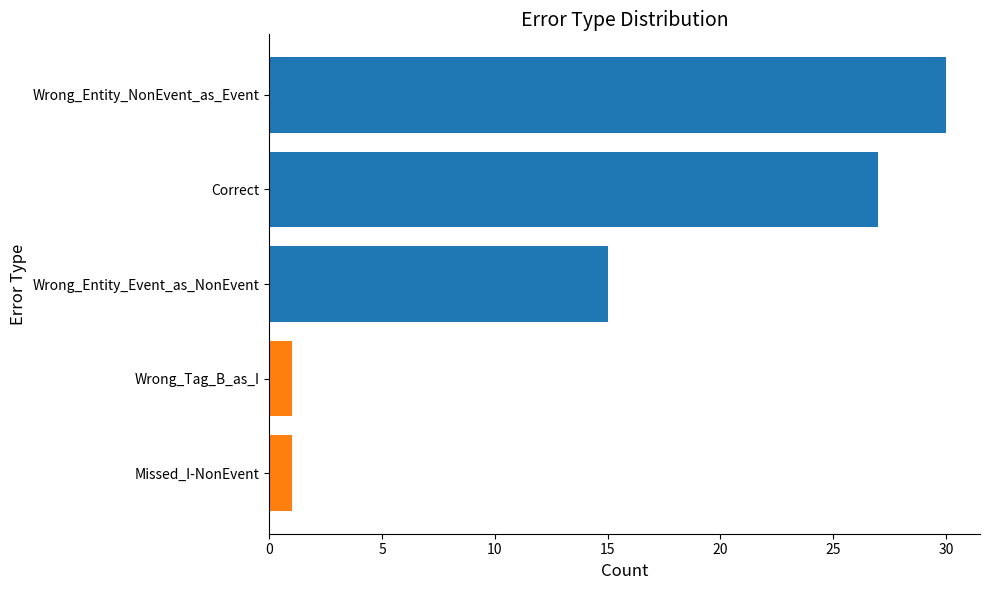

What is the difference between the maximum and minimum values?

29